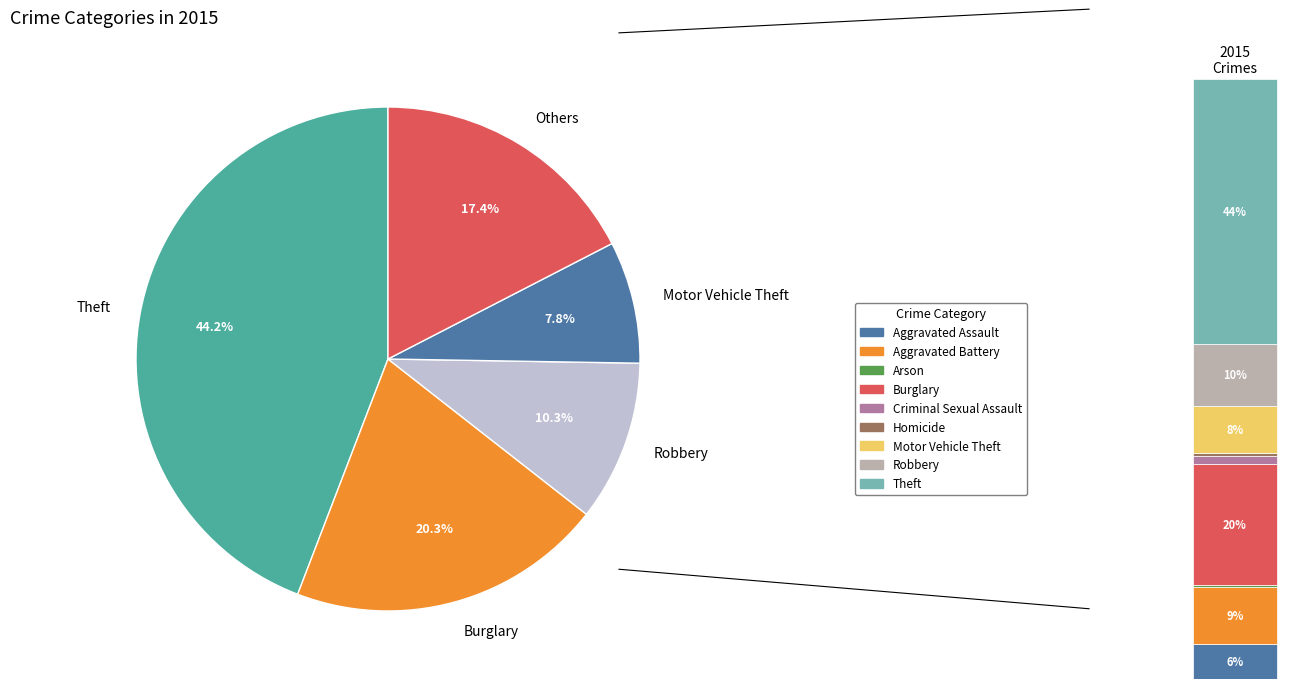

Approximately how many times larger is the value at Homicide compared to Robbery?

0.1